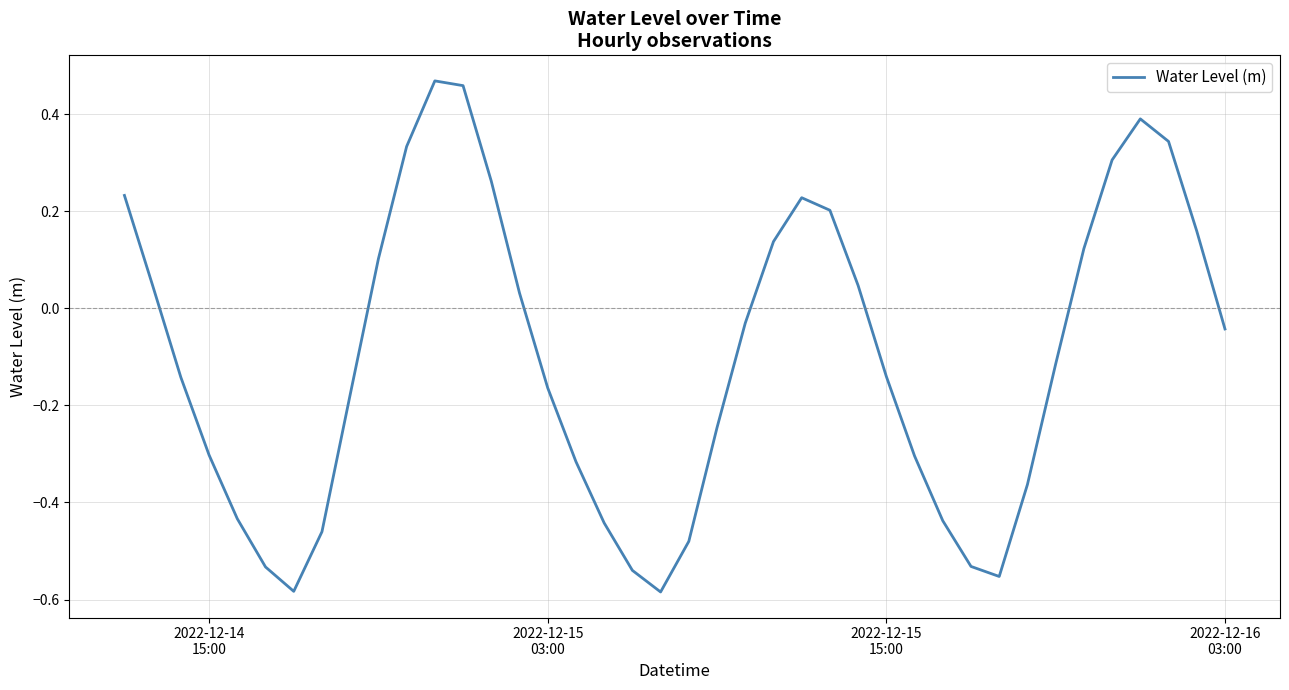

Reading left to right, transcribe all the data shown in this chart.

0.2	0.0	-0.1	-0.3	-0.4	-0.5	-0.6	-0.5	-0.2	0.1	0.3	0.5	0.5	0.3	0.0	-0.2	-0.3	-0.4	-0.5	-0.6	-0.5	-0.2	-0.0	0.1	0.2	0.2	0.0	-0.1	-0.3	-0.4	-0.5	-0.6	-0.4	-0.1	0.1	0.3	0.4	0.3	0.2	-0.0